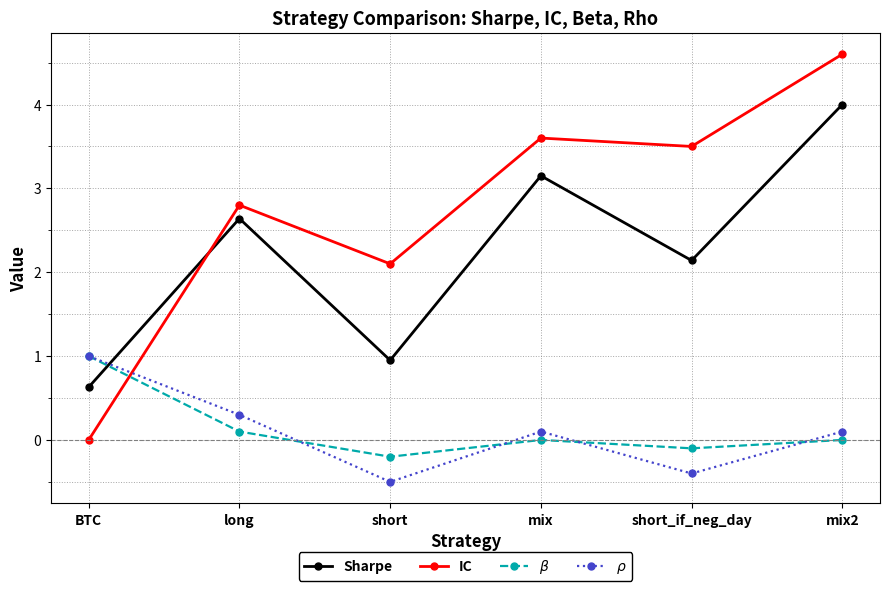

Which series changed the most between short and short_if_neg_day?

IC